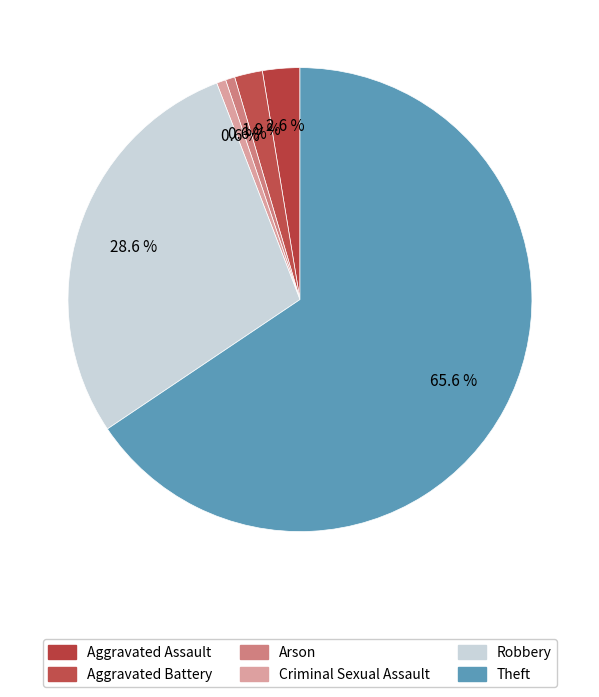

Count the number of slices in the pie.

6